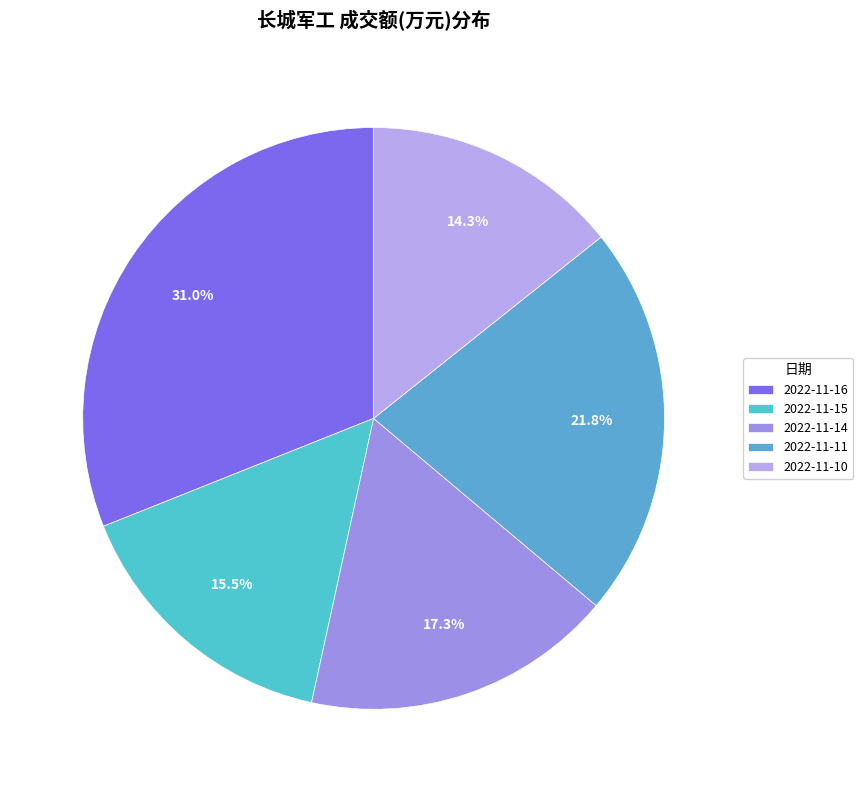

How many slices are in this pie chart?

5